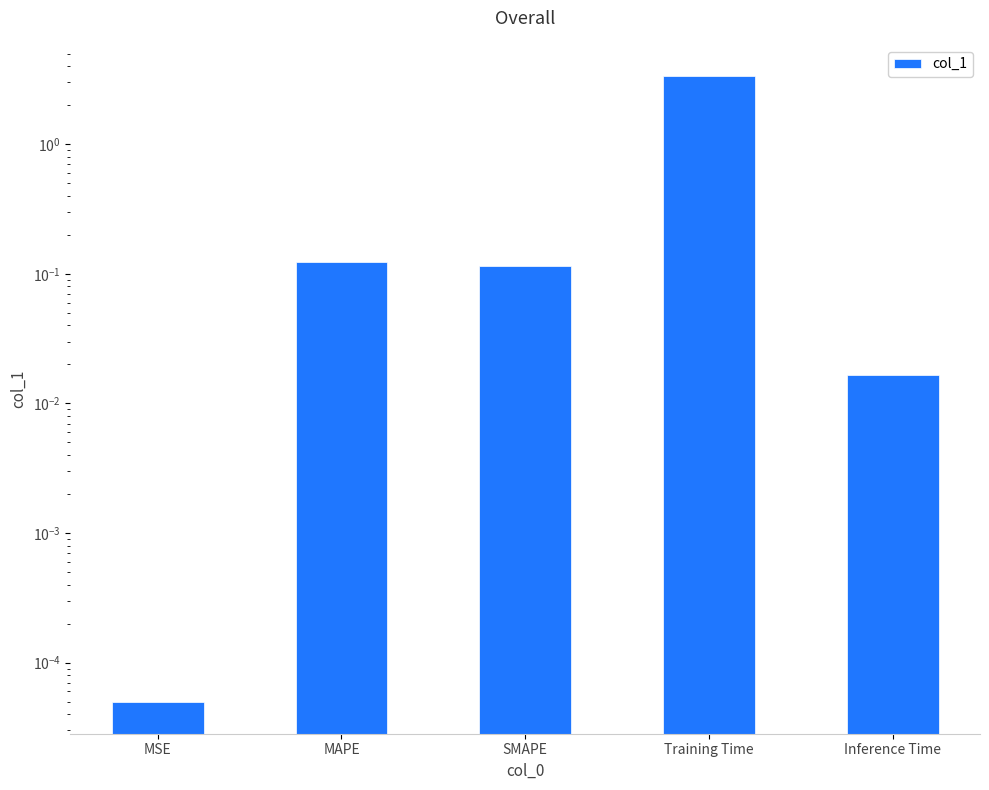

Where is the data nearest to the value 1?

MAPE